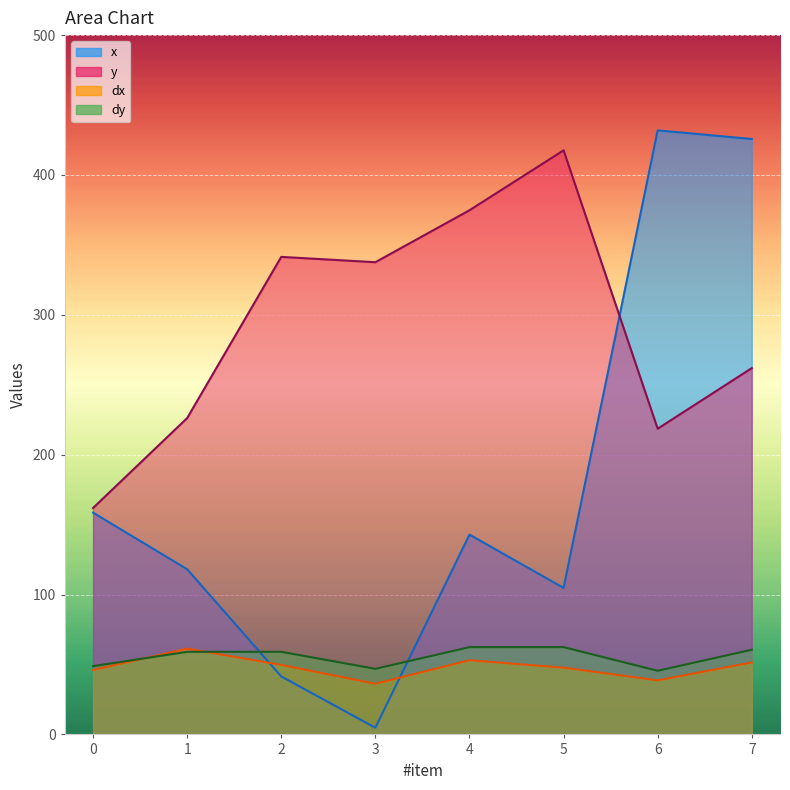

List the labels in order of dy value, largest first.

4, 5, 7, 1, 2, 0, 3, 6